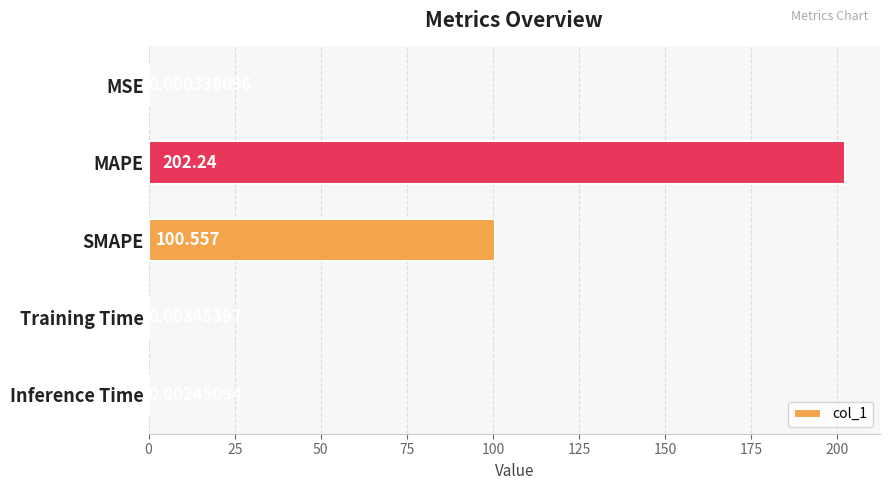

Which label corresponds to the largest value in the chart?

MAPE